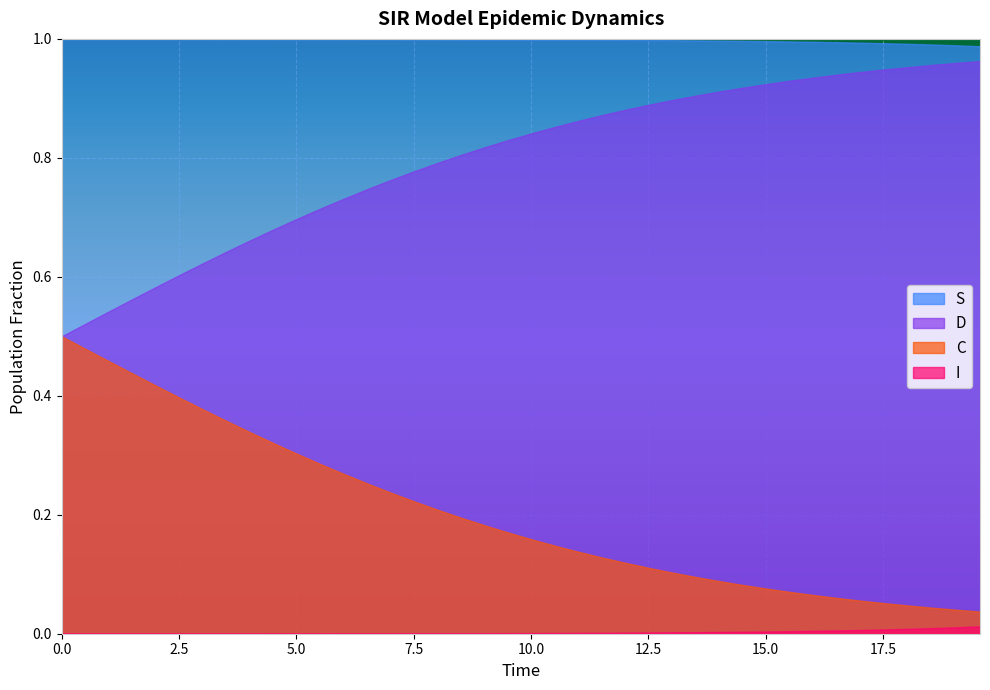

At which category is the sum across all series the highest?

17